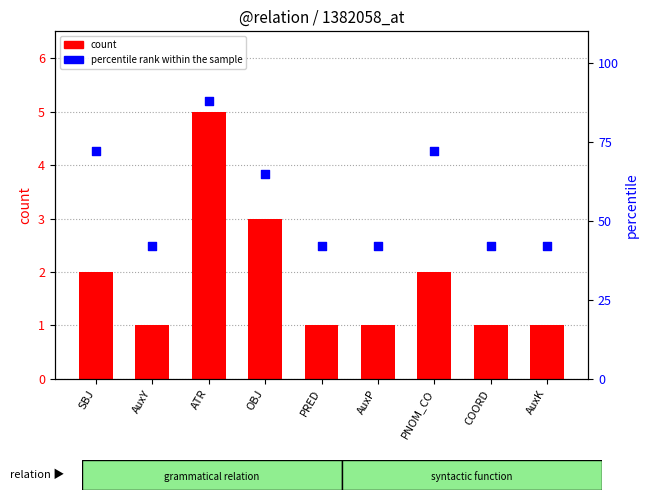

Which series has the largest total across all categories?

percentile rank within the sample